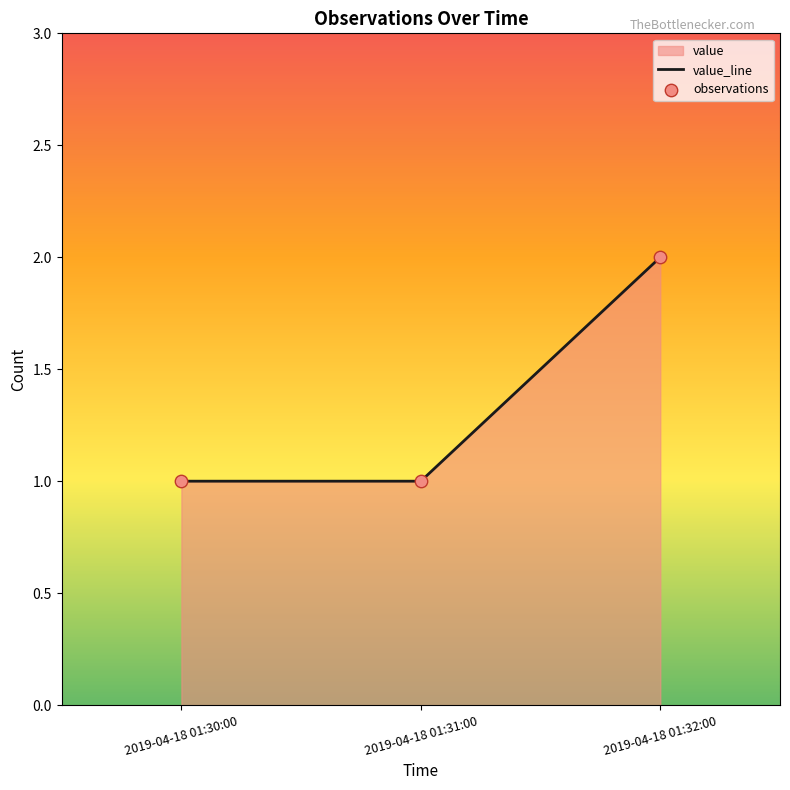

At which category is the sum across all series the highest?

2019-04-18 01:32:00